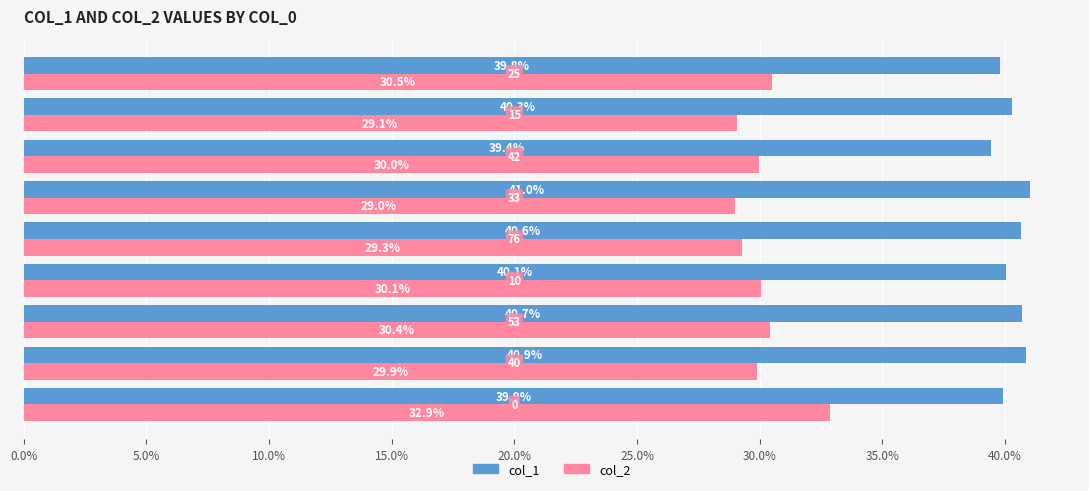

At how many categories does at least one series exceed 32?

9